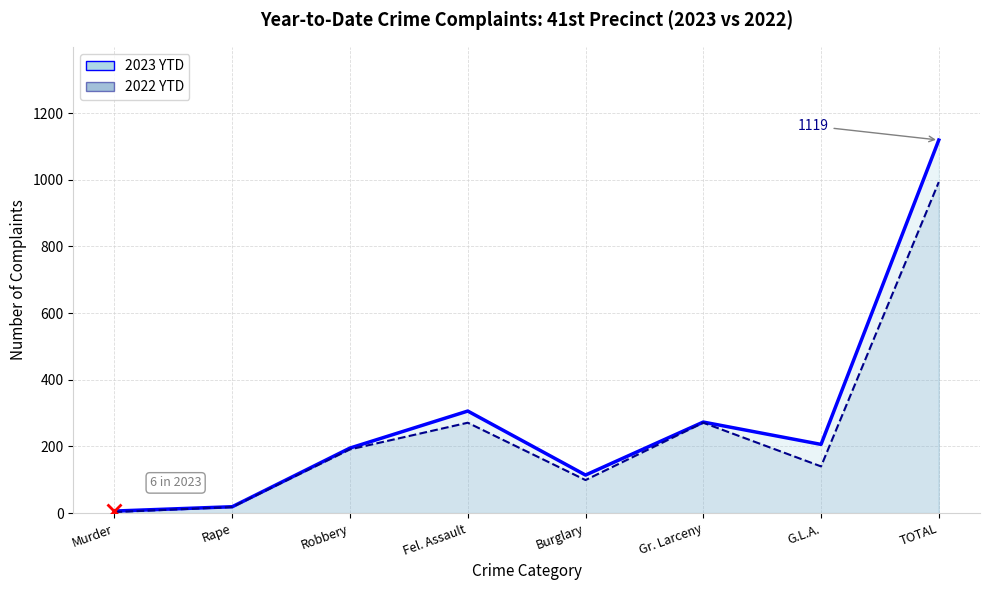

What are all the series names shown in the legend?

2023 YTD, 2022 YTD